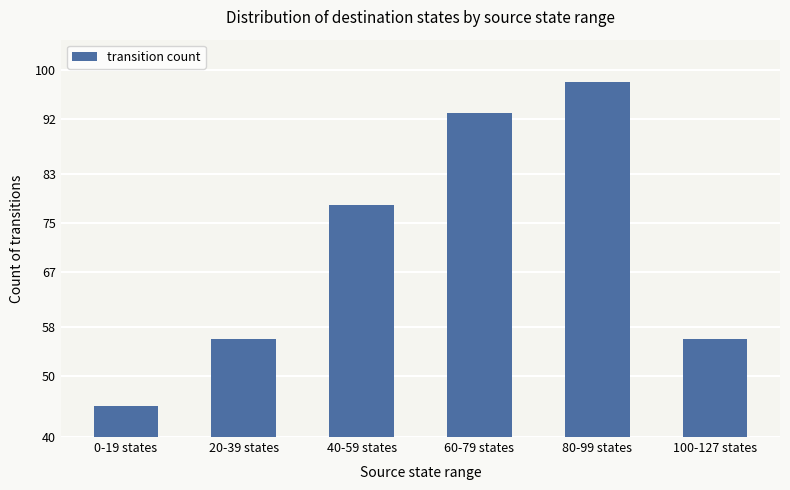

Reading left to right, list all the values displayed in this chart.

0-19 states=45	20-39 states=56	40-59 states=78	60-79 states=93	80-99 states=98	100-127 states=56